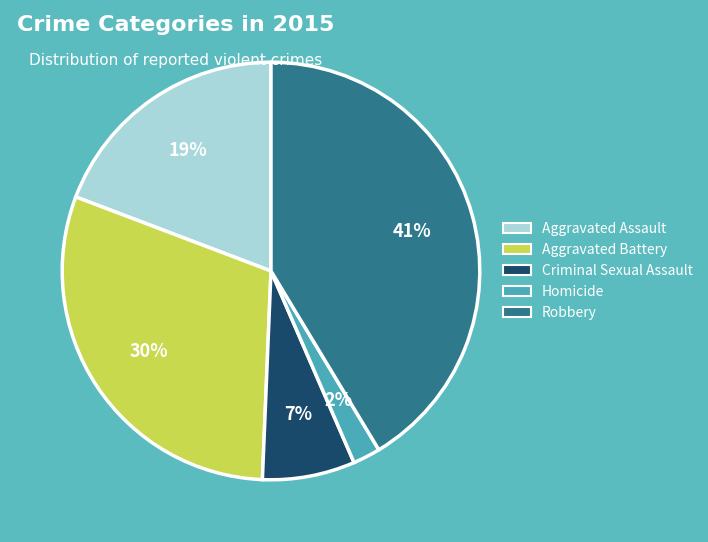

What is the smallest slice in the pie chart?

Homicide